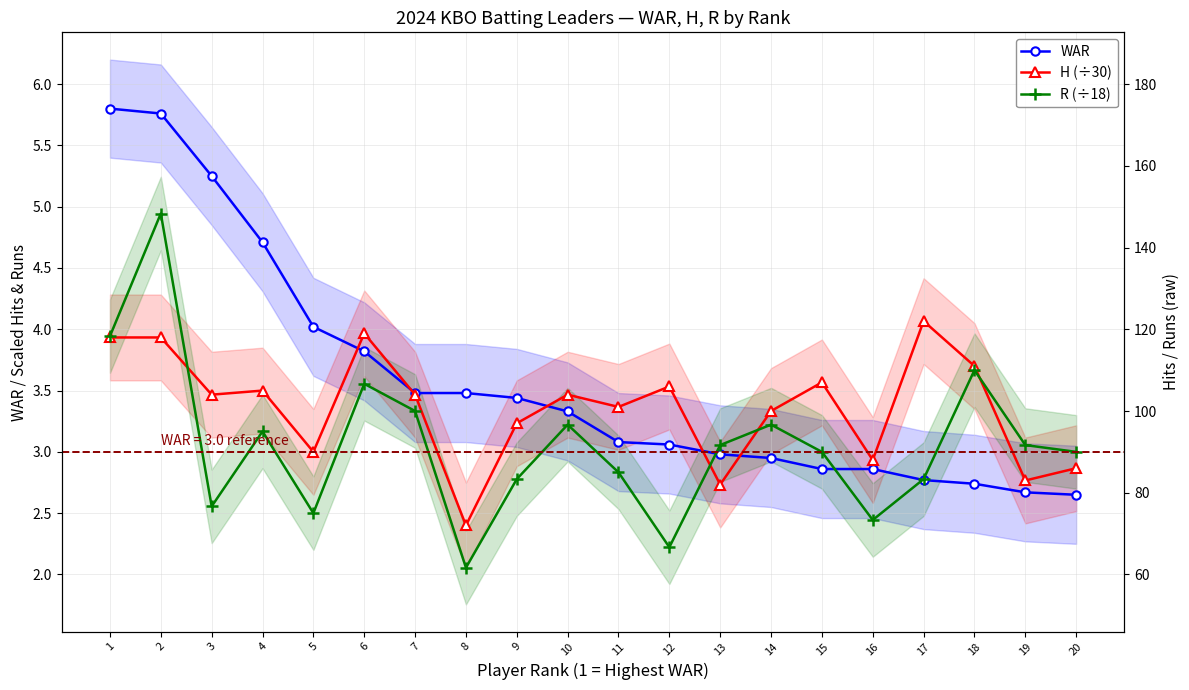

At which label is R (÷18) closest to 3?

15